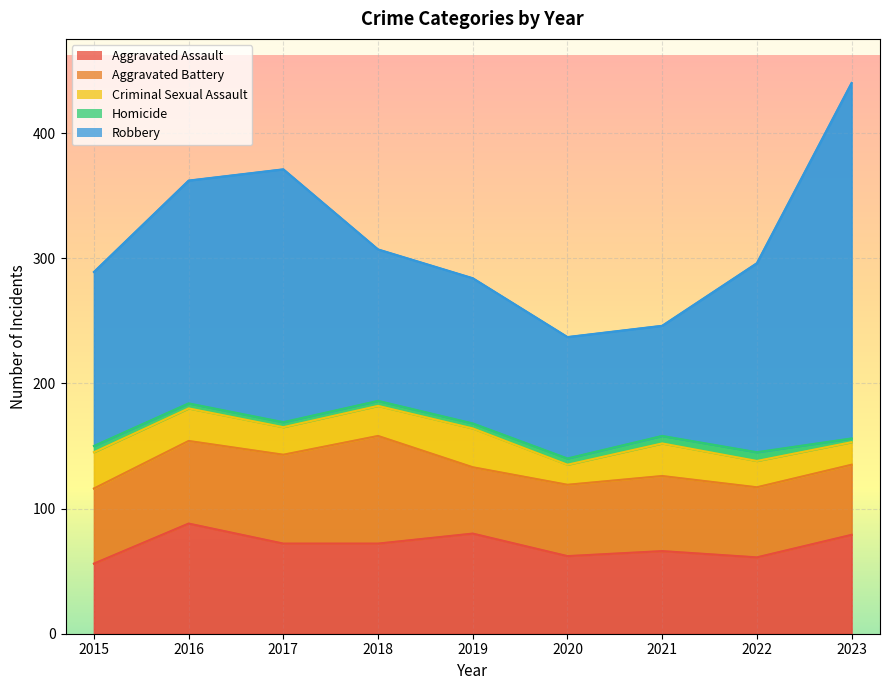

What is the value of the Criminal Sexual Assault point at the 4th from the left?

24